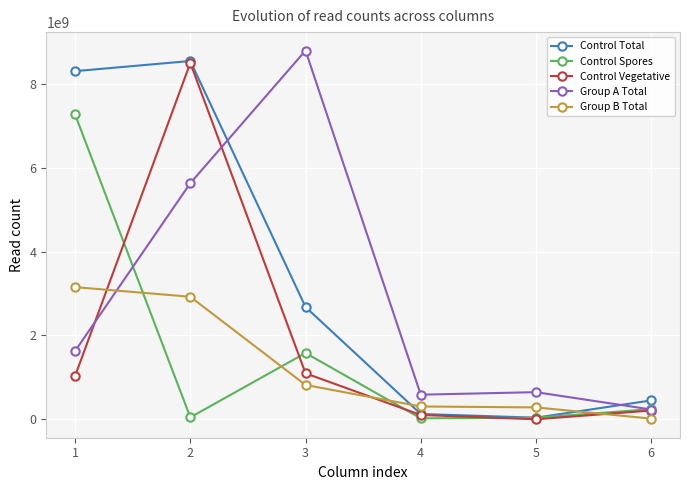

At which category is the sum across all series the highest?

2